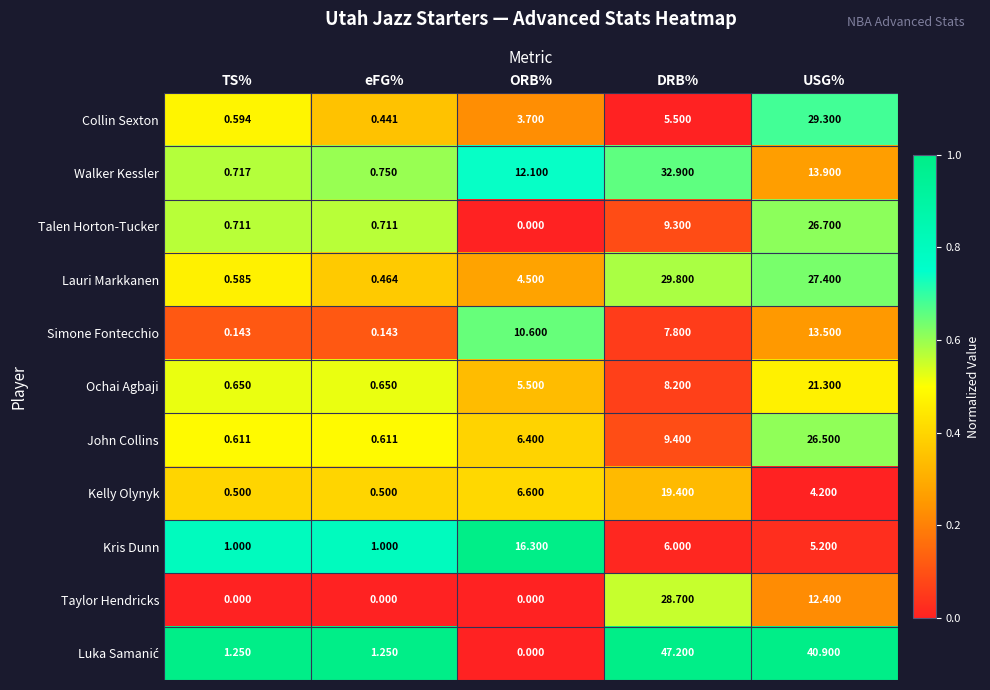

Which category has the highest value across all series?

DRB%